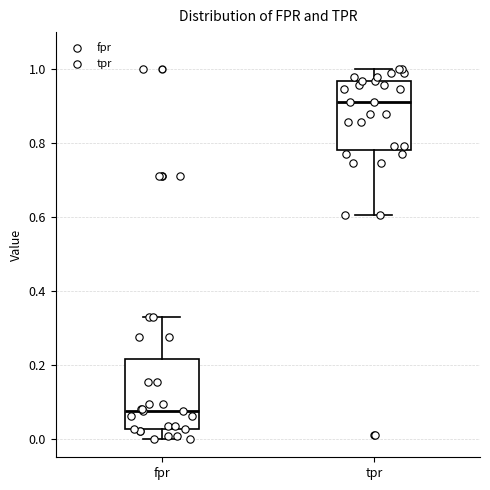

Which box's median line is the lowest?

fpr